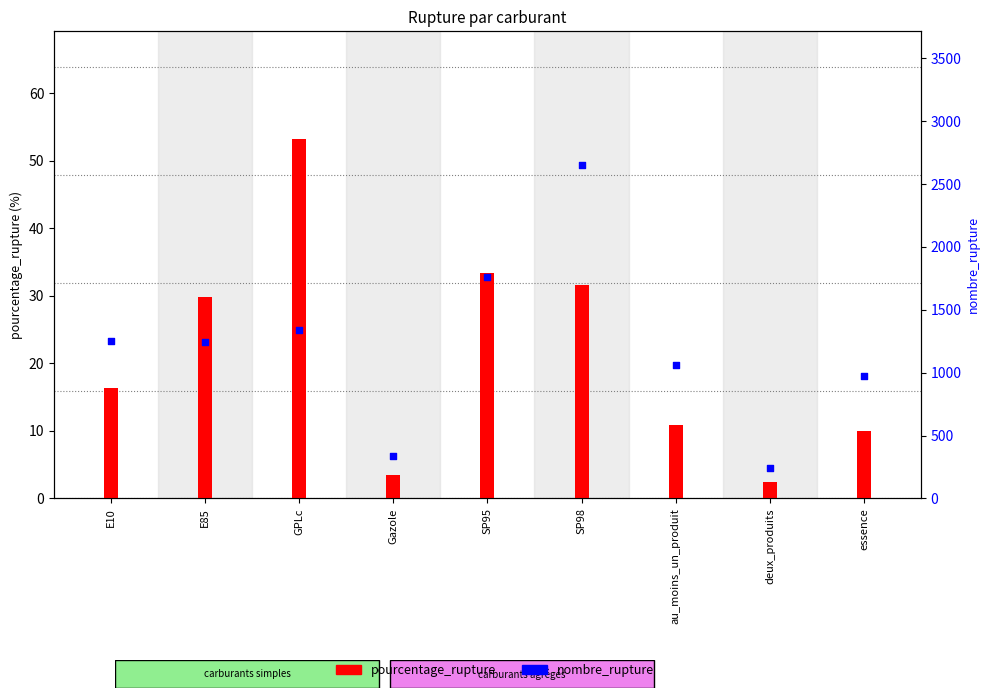

Which series contains the lowest Y value?

pourcentage_rupture